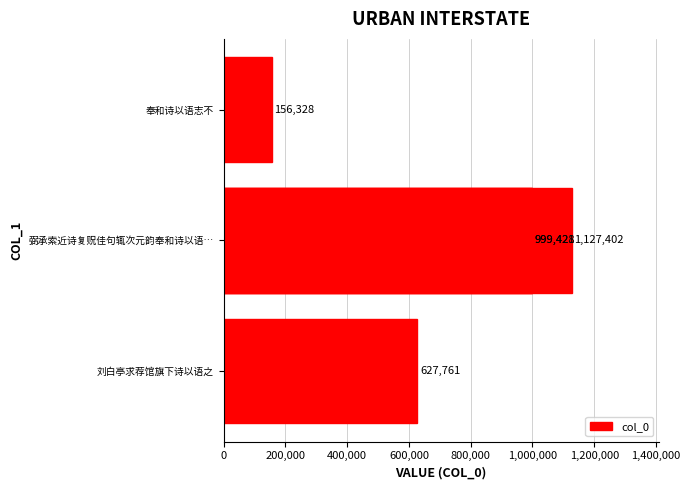

What is the minimum value shown in the chart?

156328